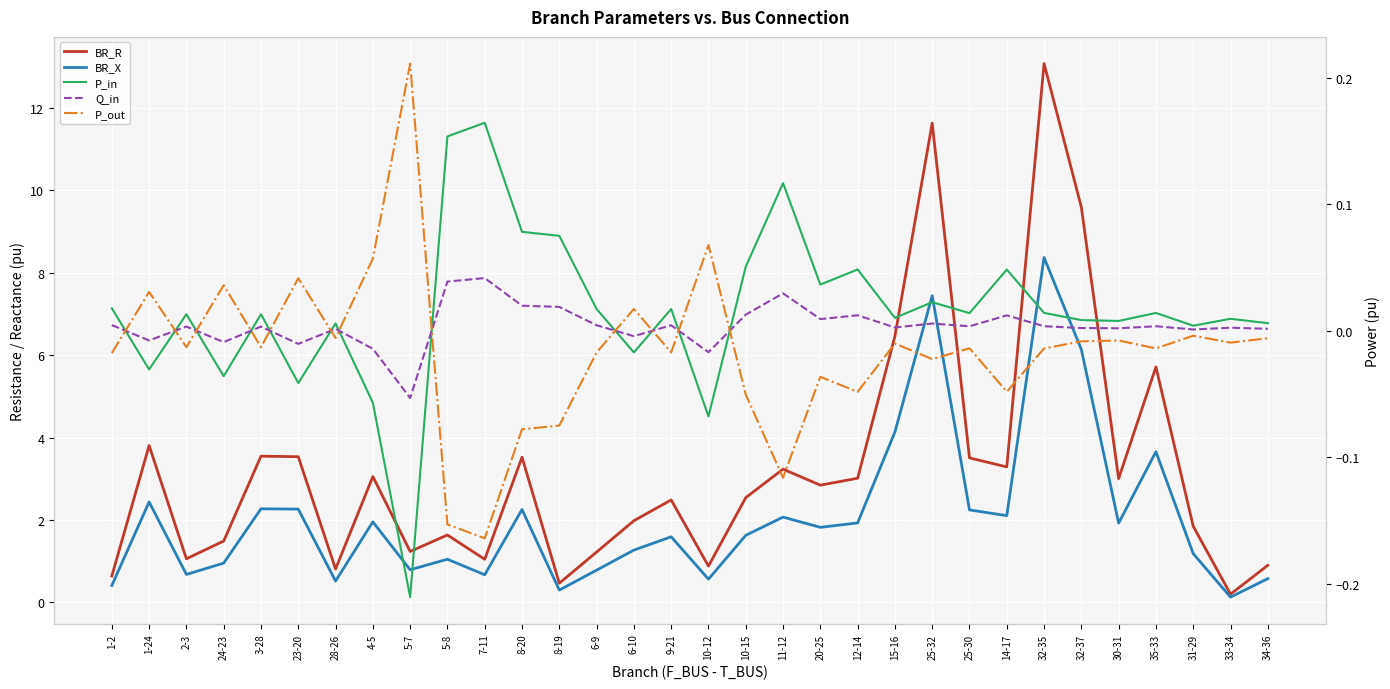

At which label does BR_X first exceed 1?

1-24